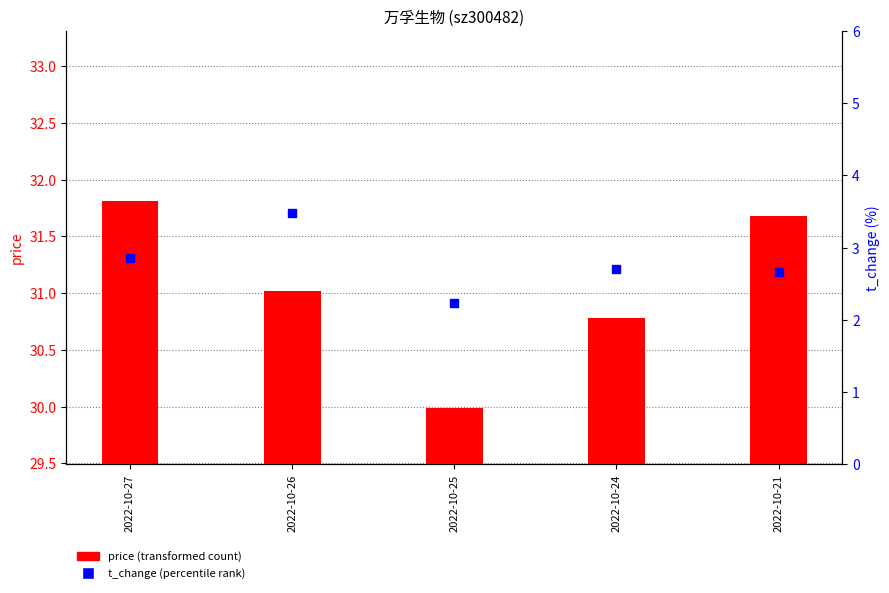

Is the value of price at 2022-10-24 greater than the value of t_change at 2022-10-24?

Yes